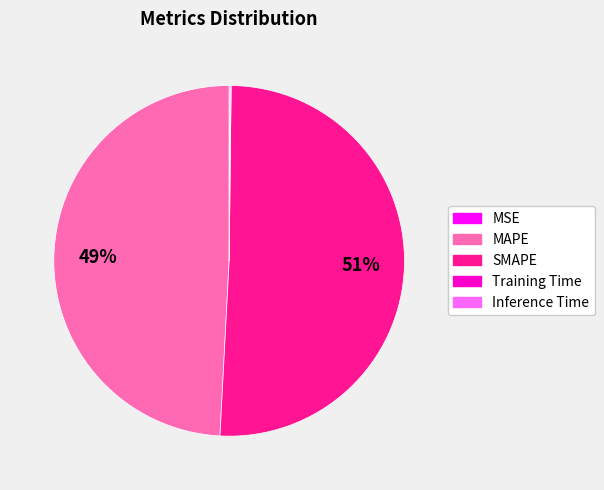

To the nearest percent, what portion does SMAPE represent?

51%